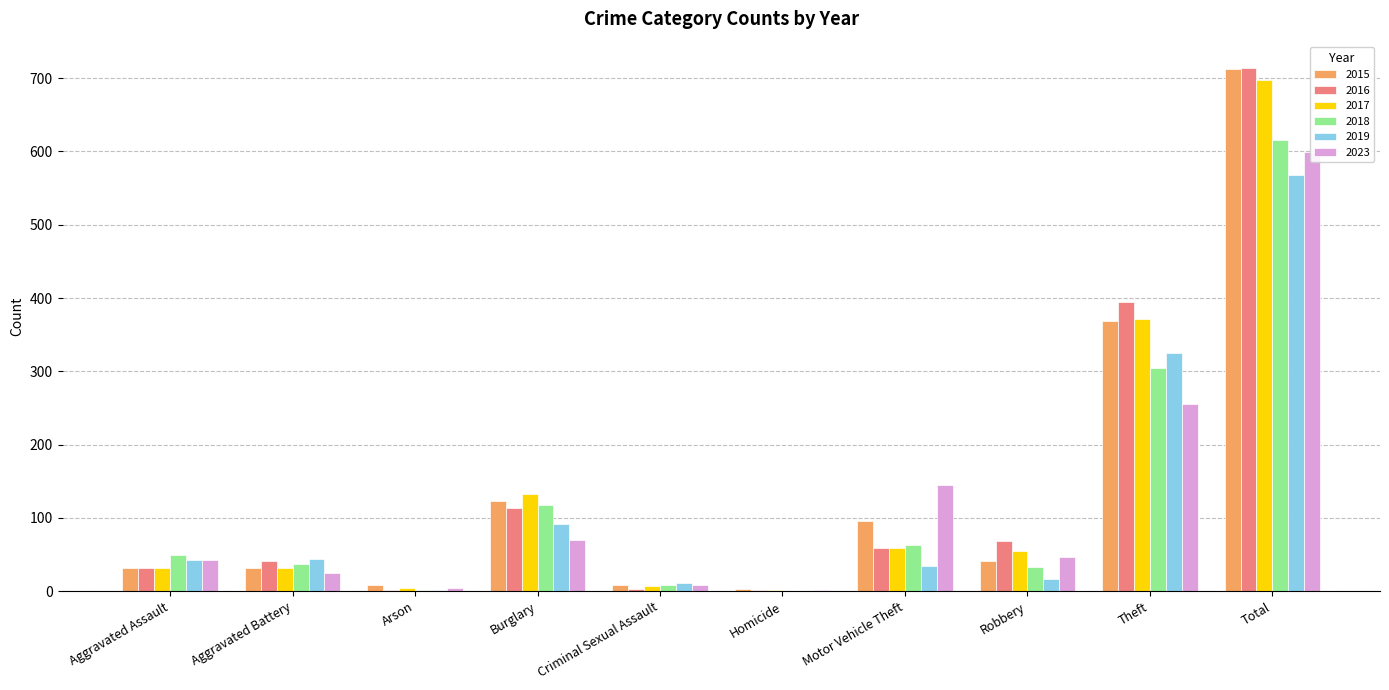

The 2019 series shows 215 at Homicide. True or false?

False